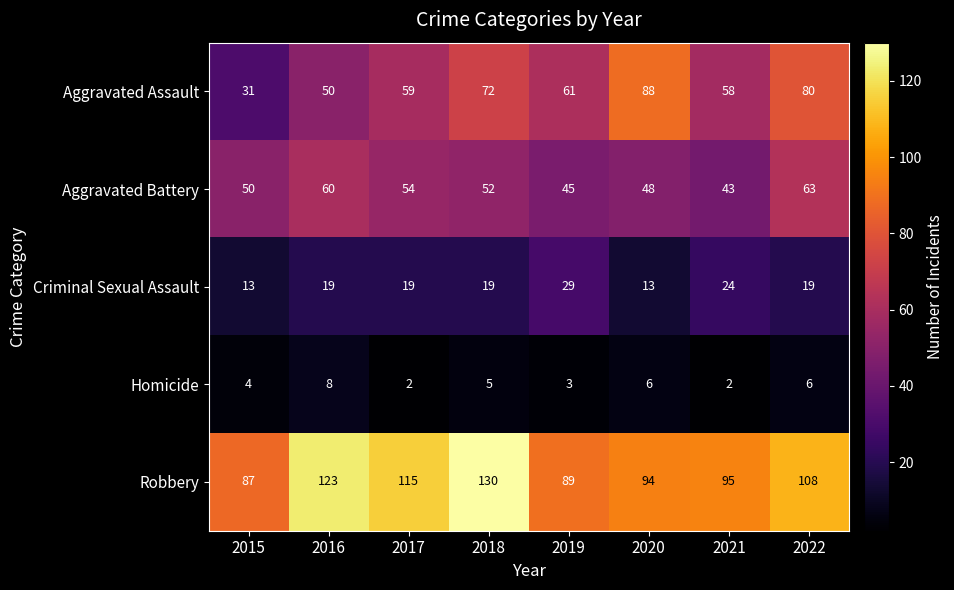

What is the difference between the maximum and minimum values in the Criminal Sexual Assault series?

16